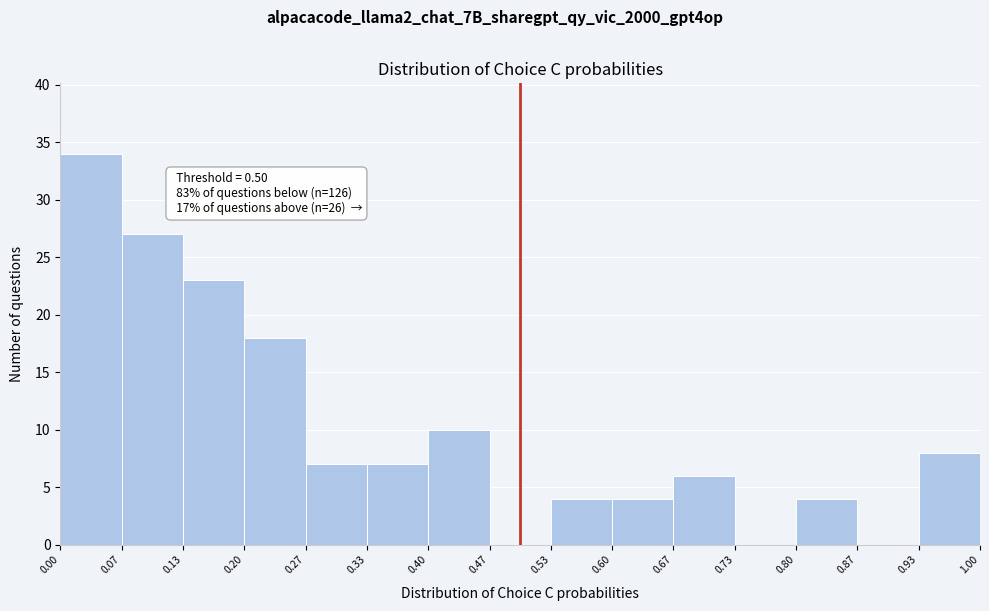

Over which range of the x-axis is the bar tallest?

0.00 to 0.07